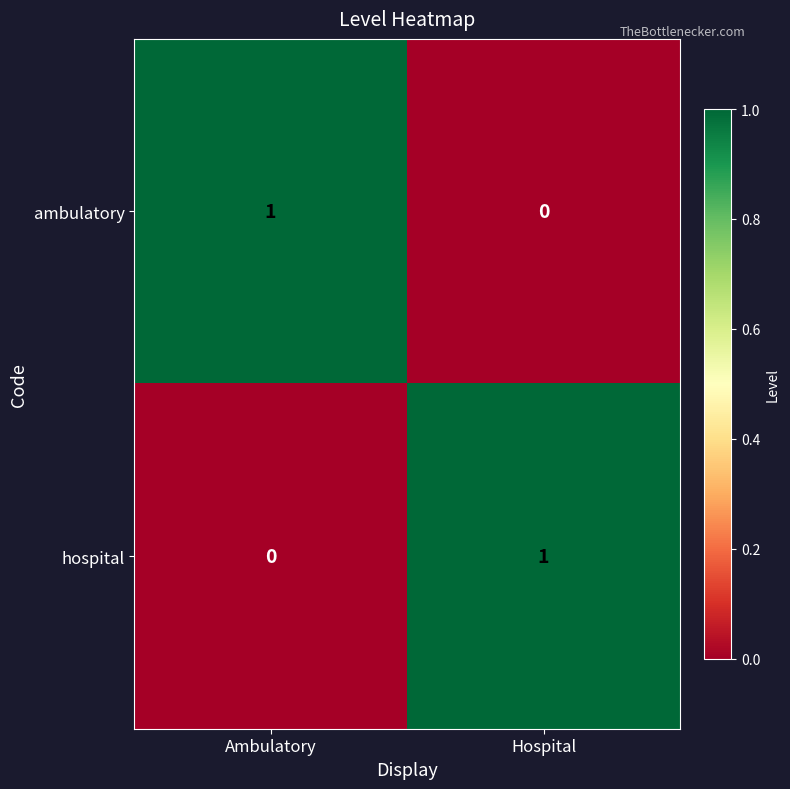

Reading right to left, extract all data points from this chart.

ambulatory: Hospital=0	Ambulatory=1
hospital: Hospital=1	Ambulatory=0